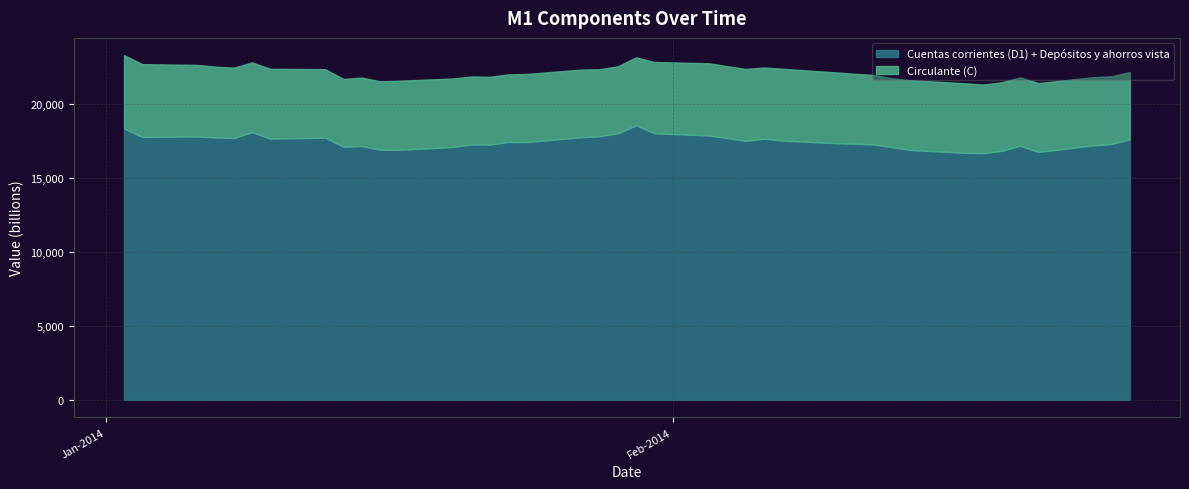

Reading right to left, transcribe all the data shown in this chart.

Cuentas corrientes (D1) + Depósitos y ahorros vista: 26-02-2014=17627	25-02-2014=17316	24-02-2014=17222	21-02-2014=16778	20-02-2014=17195	19-02-2014=16855	18-02-2014=16697	17-02-2014=16717	14-02-2014=16910	13-02-2014=17106	12-02-2014=17289	11-02-2014=17332	10-02-2014=17365	07-02-2014=17549	06-02-2014=17677	05-02-2014=17530	04-02-2014=17718	03-02-2014=17887	31-01-2014=18048	30-01-2014=18582	29-01-2014=18037	28-01-2014=17841	27-01-2014=17777	24-01-2014=17444	23-01-2014=17454	22-01-2014=17273	21-01-2014=17288	20-01-2014=17113	17-01-2014=16921	16-01-2014=16940	15-01-2014=17173	14-01-2014=17131	13-01-2014=17744	10-01-2014=17681	09-01-2014=18115	08-01-2014=17723	07-01-2014=17757	06-01-2014=17829	03-01-2014=17791	02-01-2014=18369
Circulante (C): 26-02-2014=4559	25-02-2014=4582	24-02-2014=4620	21-02-2014=4658	20-02-2014=4634	19-02-2014=4636	18-02-2014=4646	17-02-2014=4706	14-02-2014=4724	13-02-2014=4660	12-02-2014=4700	11-02-2014=4731	10-02-2014=4792	07-02-2014=4861	06-02-2014=4816	05-02-2014=4865	04-02-2014=4861	03-02-2014=4892	31-01-2014=4820	30-01-2014=4596	29-01-2014=4534	28-01-2014=4535	27-01-2014=4574	24-01-2014=4611	23-01-2014=4573	22-01-2014=4592	21-01-2014=4601	20-01-2014=4638	17-01-2014=4676	16-01-2014=4619	15-01-2014=4637	14-01-2014=4588	13-01-2014=4638	10-01-2014=4726	09-01-2014=4722	08-01-2014=4758	07-01-2014=4793	06-01-2014=4840	03-01-2014=4929	02-01-2014=4962